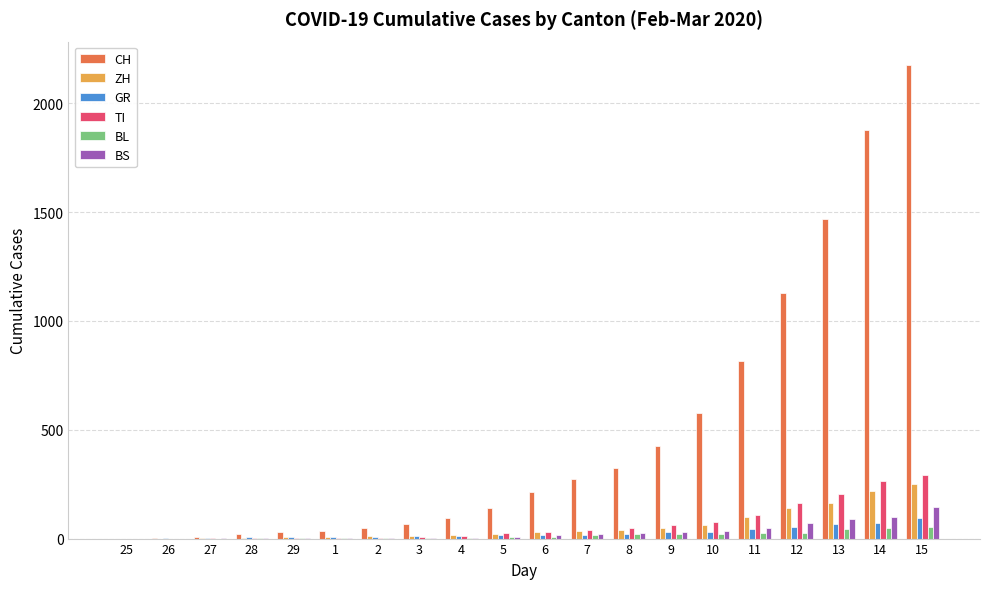

What is the greatest value displayed?

2175